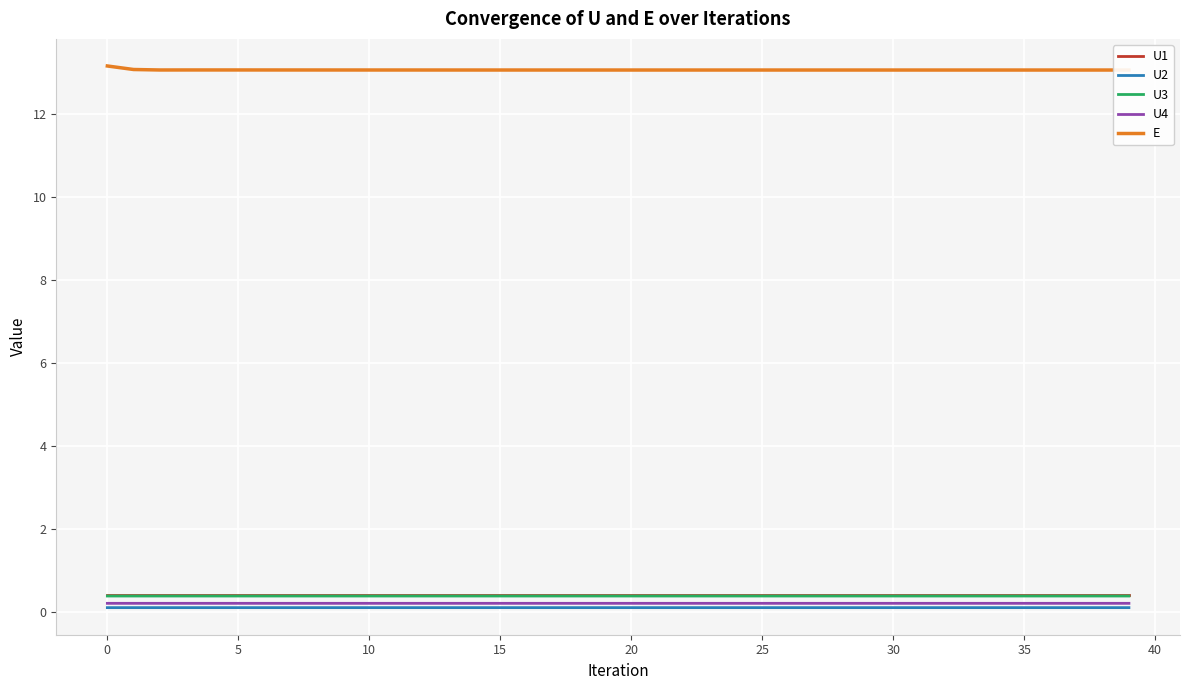

What is the minimum value for U1?

0.4